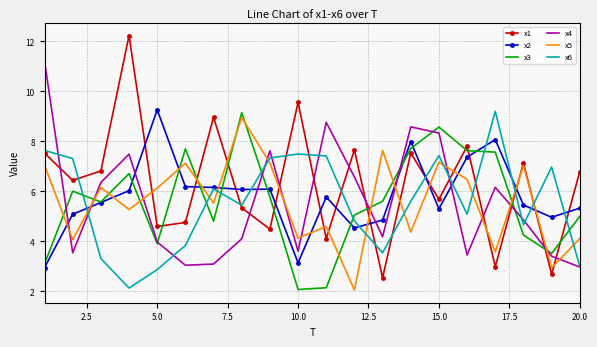

What is the maximum value for x4?

11.2